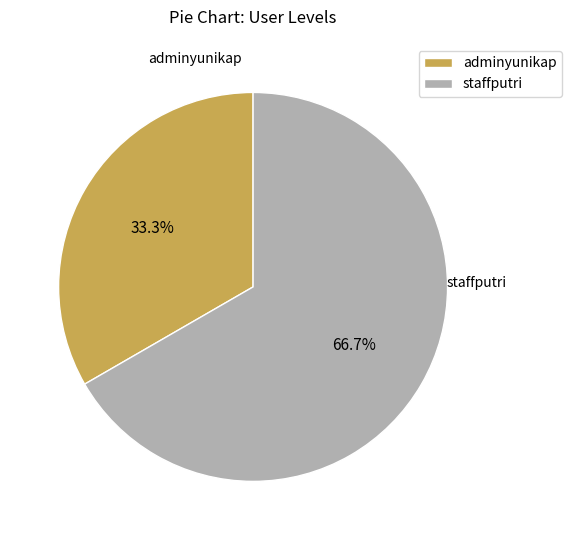

What is the largest slice in the pie chart?

staffputri